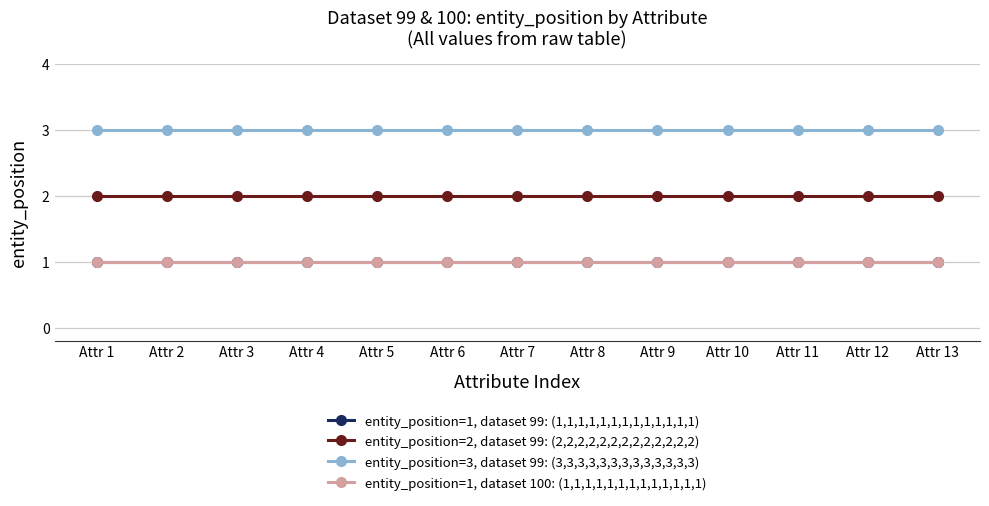

Reading right to left, what are all the values shown in this chart?

entity_position=1, dataset 99: (1,1,1,1,1,1,1,1,1,1,1,1,1): 1	1	1	1	1	1	1	1	1	1	1	1	1
entity_position=2, dataset 99: (2,2,2,2,2,2,2,2,2,2,2,2,2): 2	2	2	2	2	2	2	2	2	2	2	2	2
entity_position=3, dataset 99: (3,3,3,3,3,3,3,3,3,3,3,3,3): 3	3	3	3	3	3	3	3	3	3	3	3	3
entity_position=1, dataset 100: (1,1,1,1,1,1,1,1,1,1,1,1,1): 1	1	1	1	1	1	1	1	1	1	1	1	1